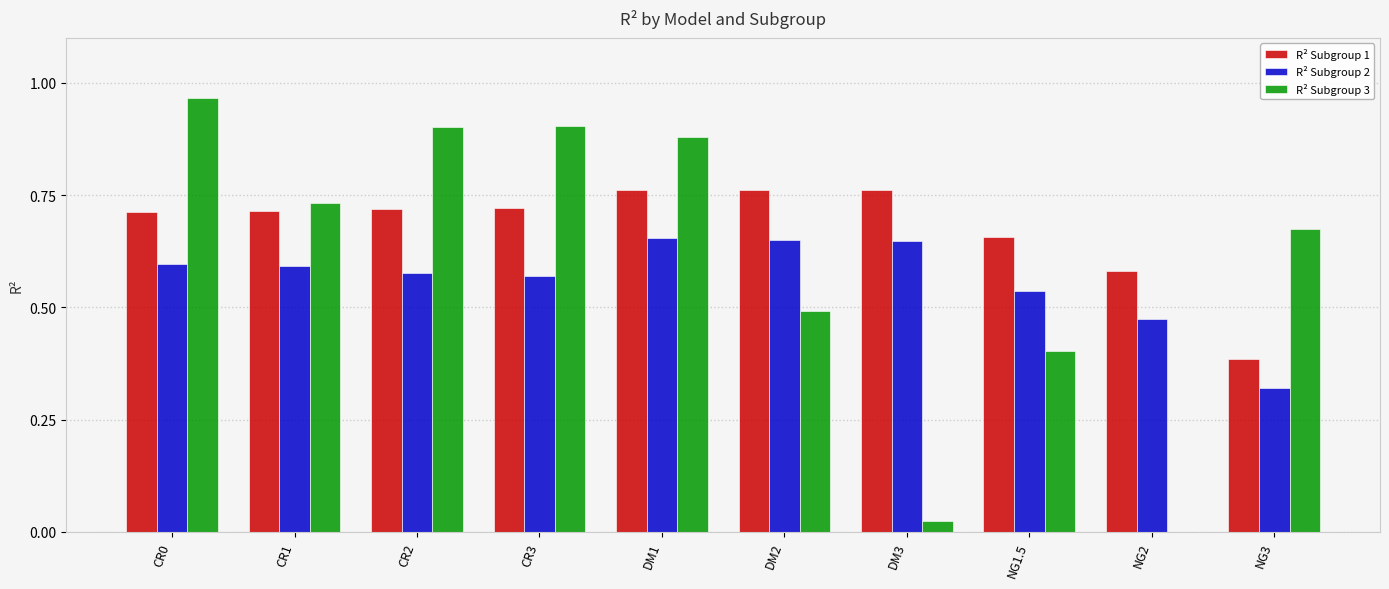

What is the sum of all R² Subgroup 2 values?

5.6